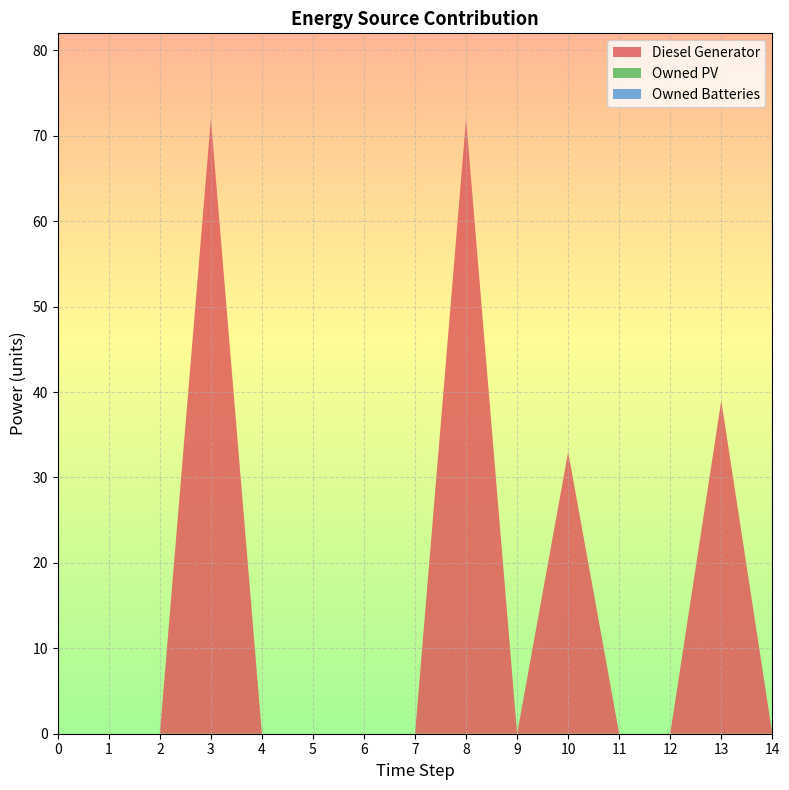

Reading left to right, list all the values displayed in this chart.

Diesel Generator: 0	0	0	72	0	0	0	0	72	0	33	0	0	39	0
Owned PV: 0	0	0	0	0	0	0	0	0	0	0	0	0	0	0
Owned Batteries: 0	0	0	0	0	0	0	0	0	0	0	0	0	0	0